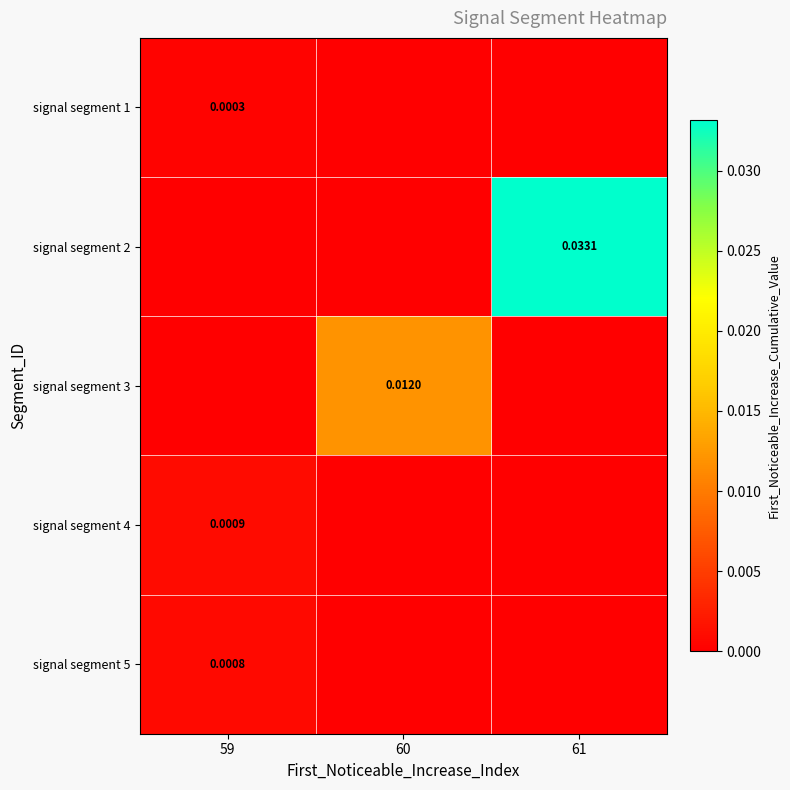

Between 59 and 61, which is larger?

59